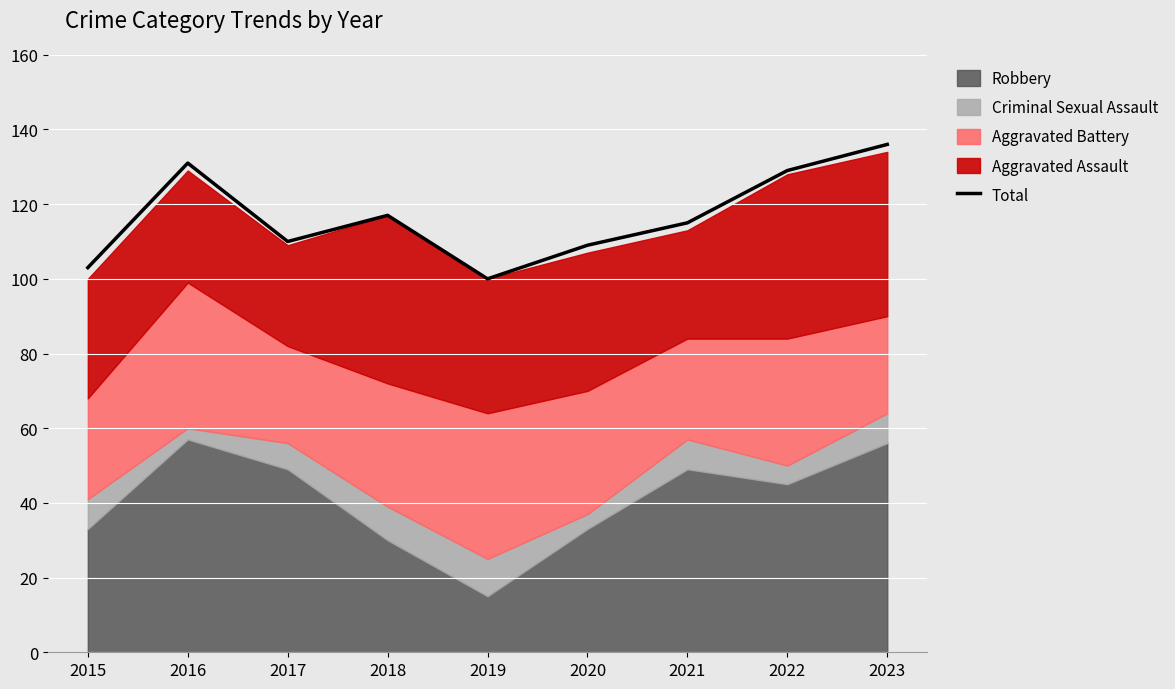

What is the average value?

117